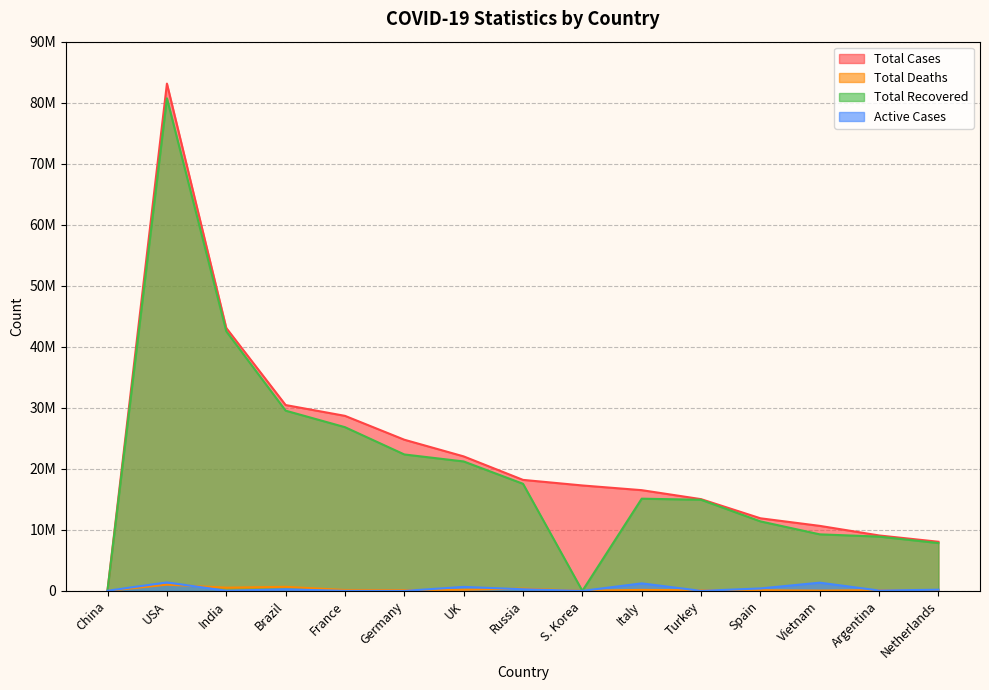

True or false: Total Deaths and Total Cases intersect in this chart.

False